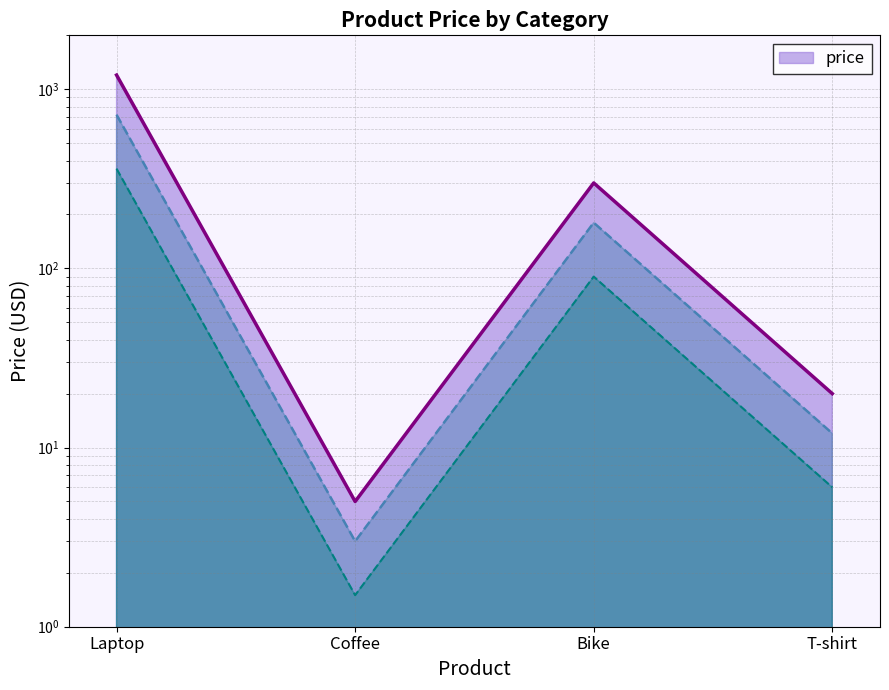

At which category does the data reach its first local peak?

Bike